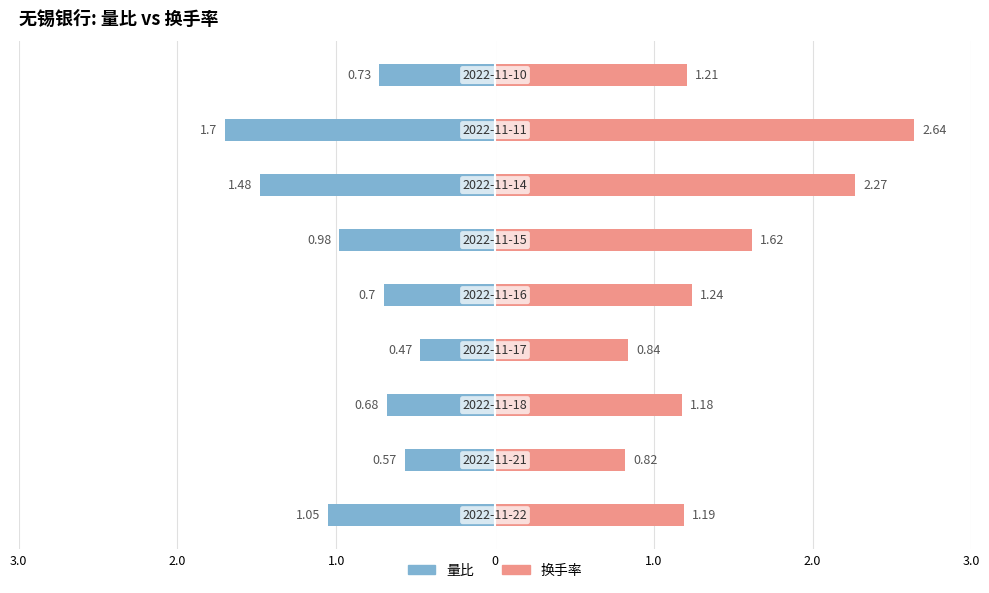

How many bars are there in total?

18